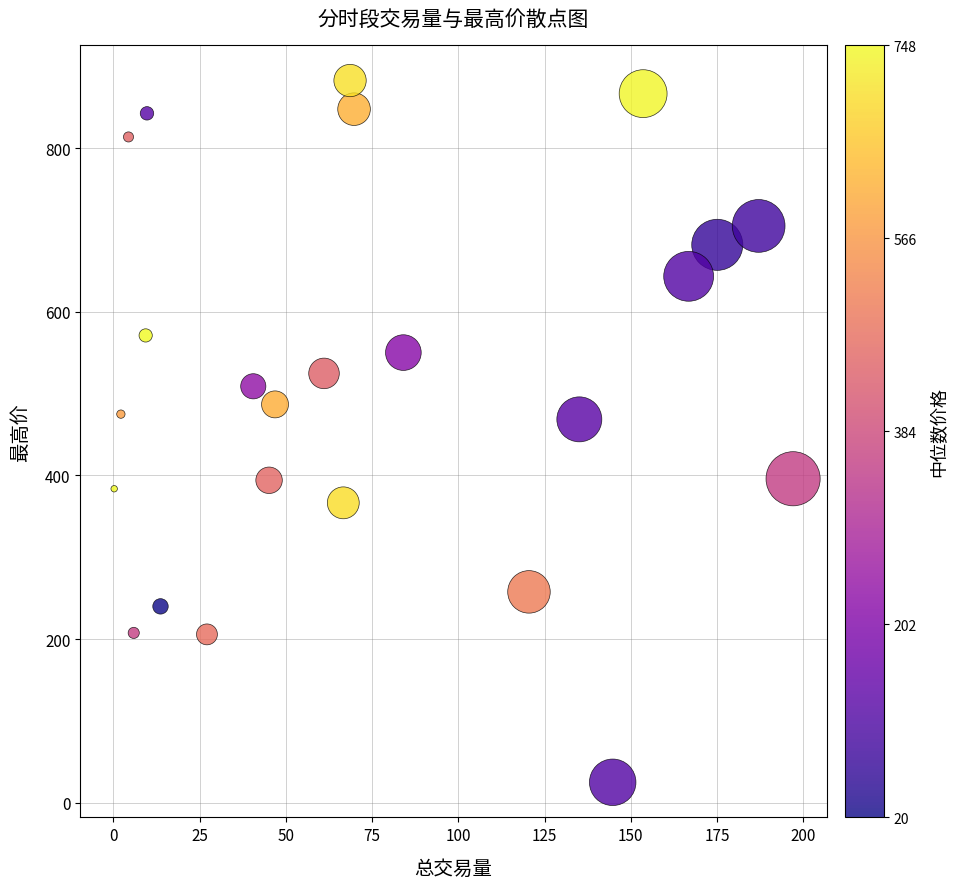

What is the range of X values (max minus min)?

196.9